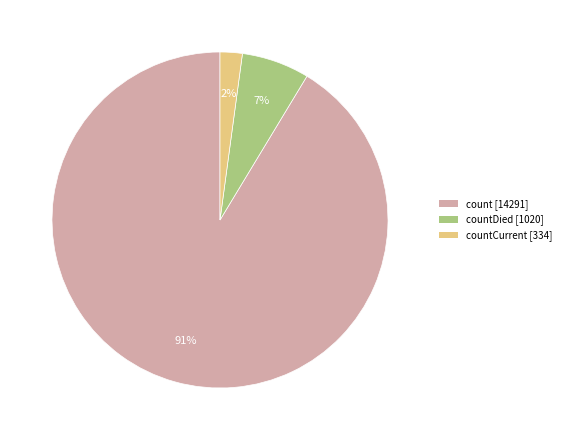

To the nearest percent, what percentage of the pie is count [14291]?

91%